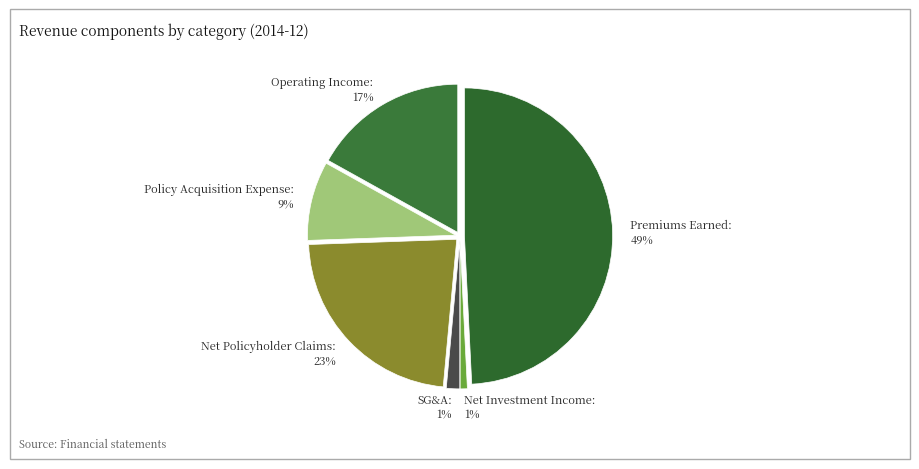

How many segments does this pie chart have?

6